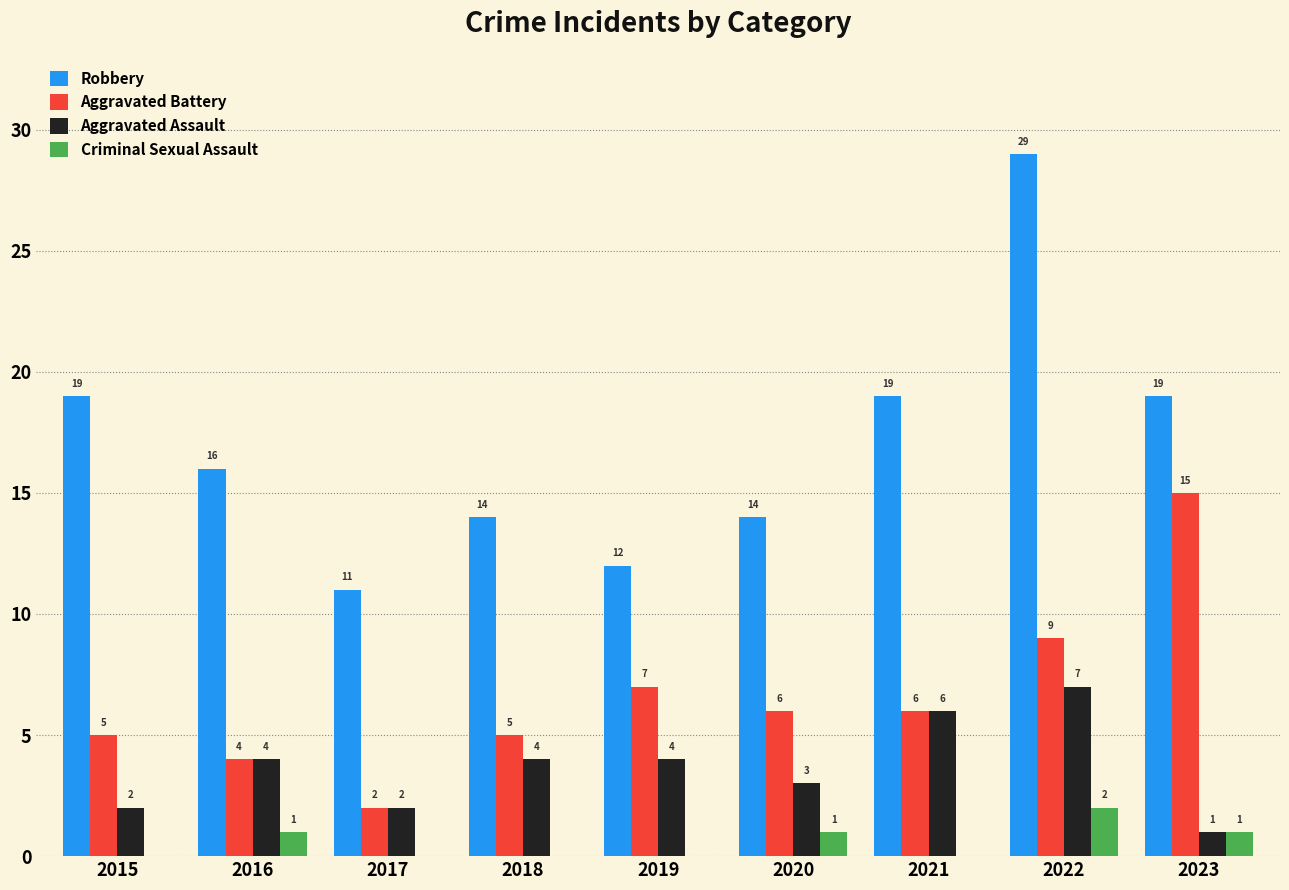

True or false: Robbery has a value of 21 at 2020.

False